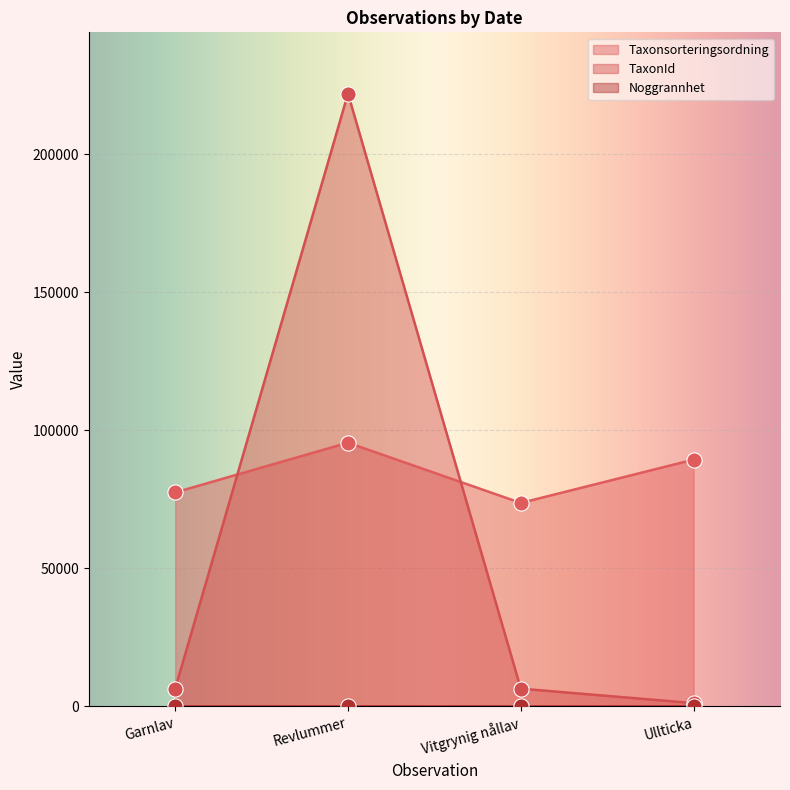

Which series has the widest spread of Y values?

TaxonId